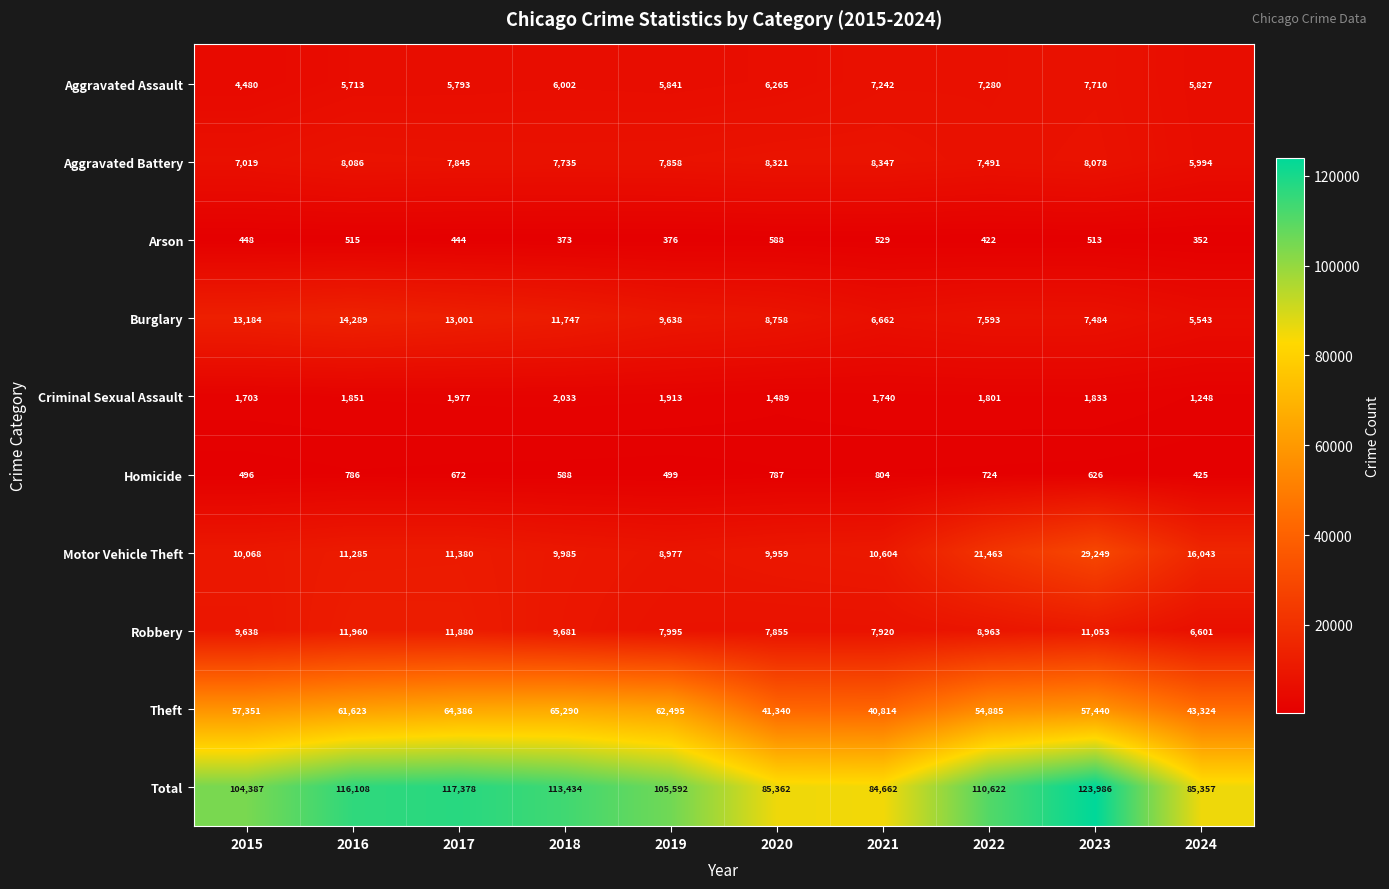

At how many categories does at least one series exceed 77164?

10